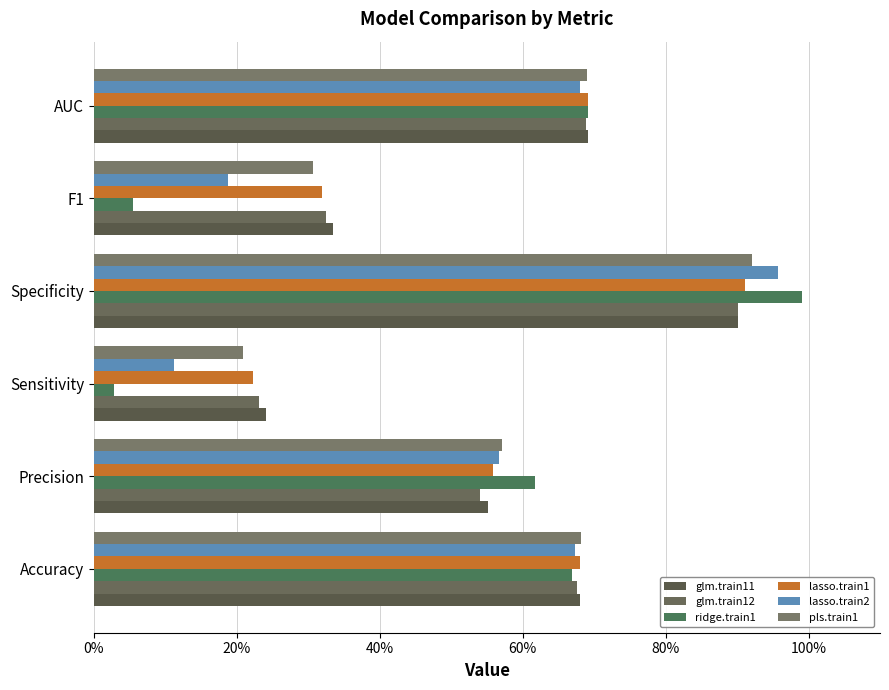

At which category is the sum across all series the highest?

Specificity